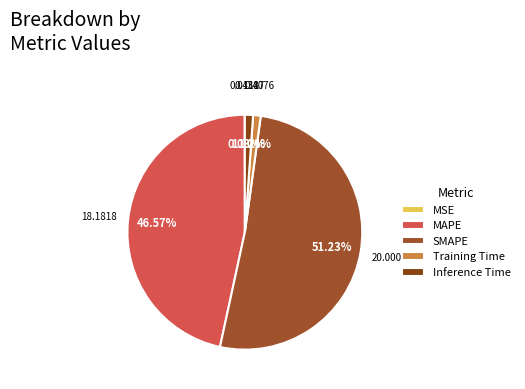

What is the change in value from MAPE to SMAPE?

+1.8